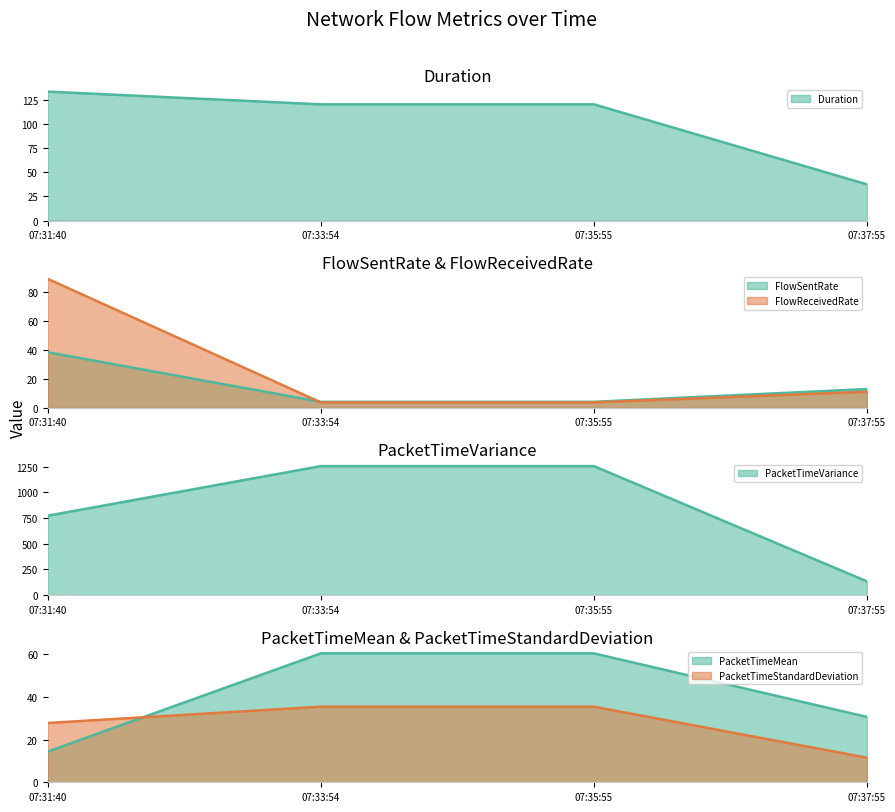

How many lines are shown in the chart?

6